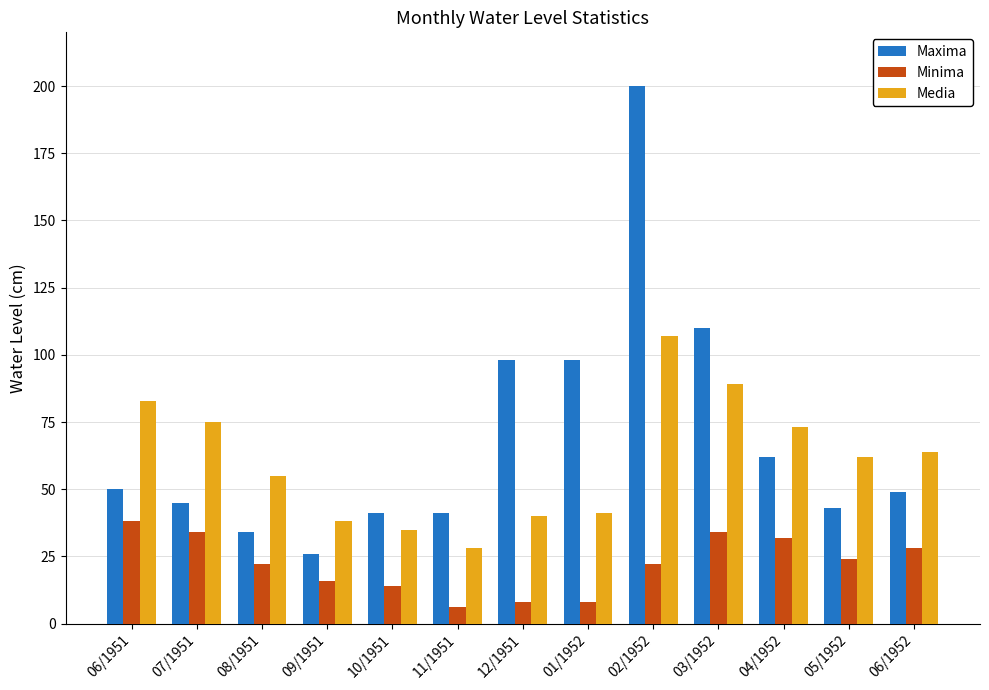

Rank the series at 08/1951 from lowest to highest value.

Minima, Maxima, Media